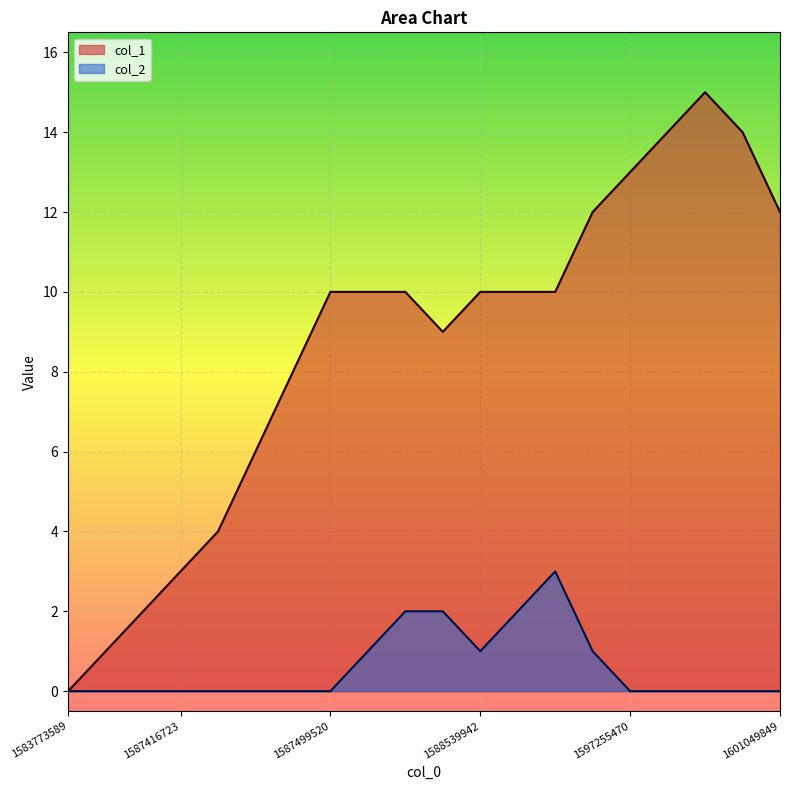

Reading right to left, transcribe all the data shown in this chart.

col_1: 12	14	15	14	13	12	10	10	10	9	10	10	10	8	6	4	3	2	1	0
col_2: 0	0	0	0	0	1	3	2	1	2	2	1	0	0	0	0	0	0	0	0